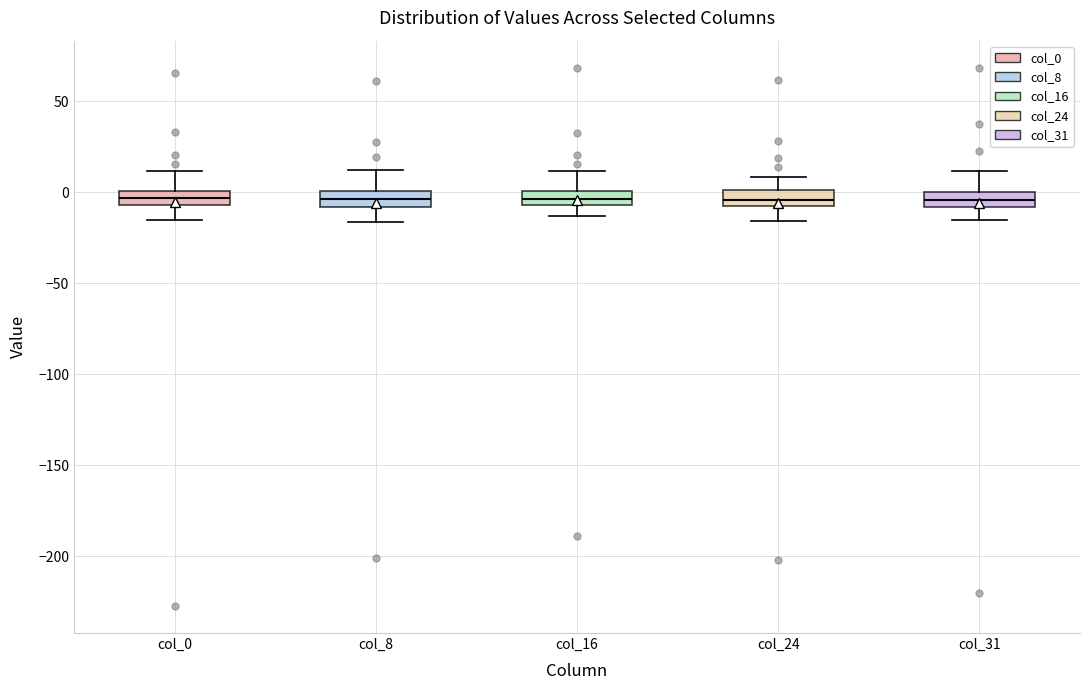

Where is the lower edge of the box for col_16 on the y-axis? The values are not printed on the chart, so give them approximately, as read against the axis.

-5